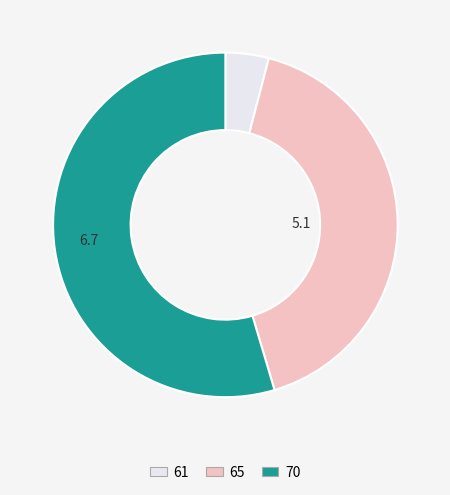

What is the smallest slice in the pie chart?

61